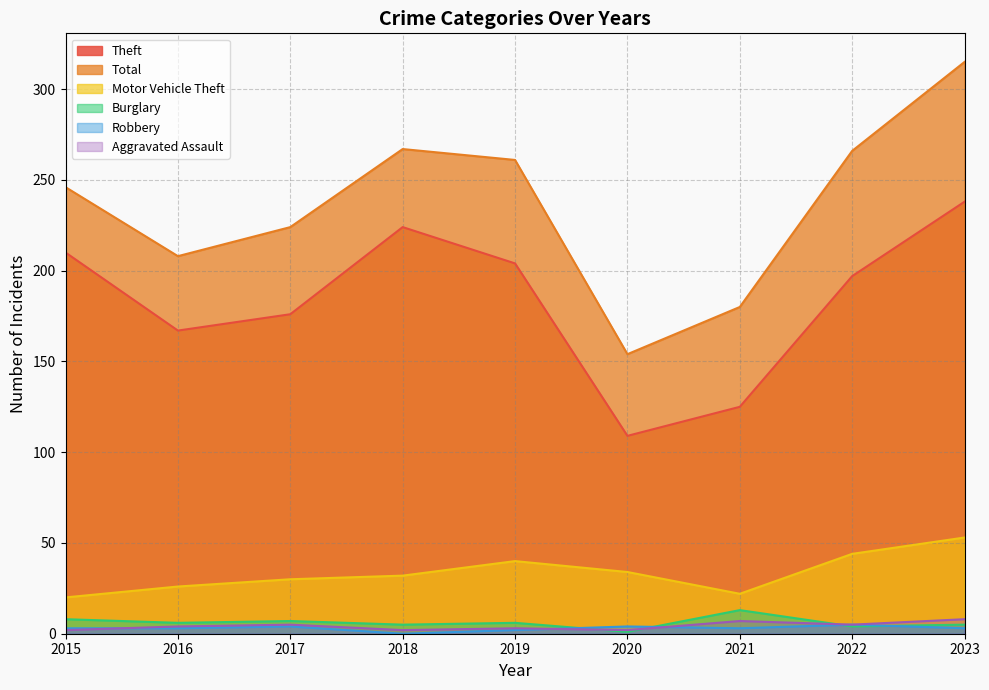

Reading left to right, transcribe all the data shown in this chart.

Theft: 2015=210	2016=167	2017=176	2018=224	2019=204	2020=109	2021=125	2022=197	2023=238
Total: 2015=246	2016=208	2017=224	2018=267	2019=261	2020=154	2021=180	2022=266	2023=315
Motor Vehicle Theft: 2015=20	2016=26	2017=30	2018=32	2019=40	2020=34	2021=22	2022=44	2023=53
Burglary: 2015=8	2016=6	2017=7	2018=5	2019=6	2020=1	2021=13	2022=4	2023=5
Robbery: 2015=3	2016=3	2017=4	2018=0	2019=2	2020=4	2021=3	2022=5	2023=3
Aggravated Assault: 2015=2	2016=4	2017=5	2018=2	2019=3	2020=2	2021=7	2022=5	2023=8